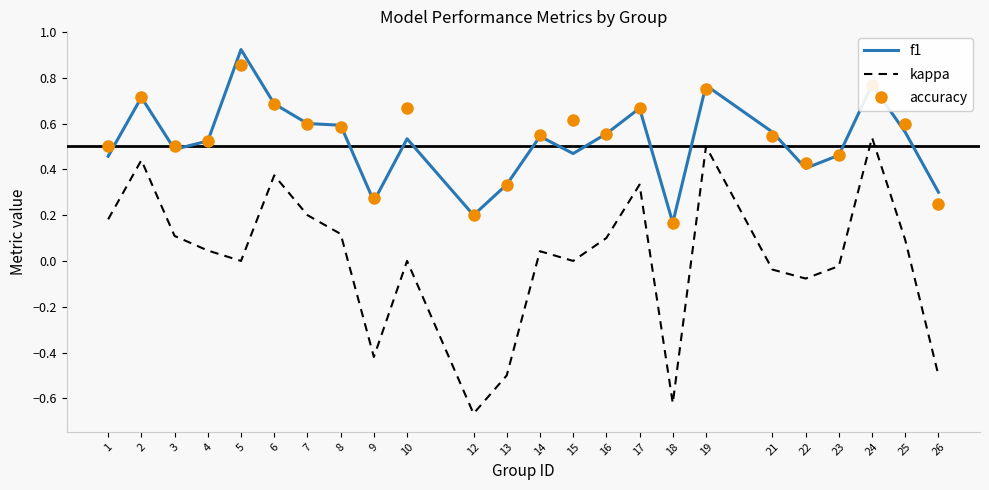

What is the sum of the f1 values at 6 and 23?

1.1